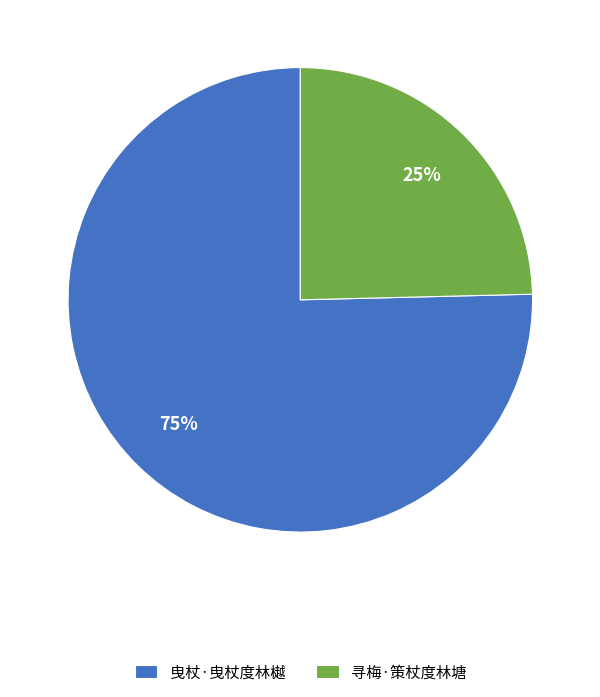

Between 曳杖·曳杖度林樾 and 寻梅·策杖度林塘, which is larger?

曳杖·曳杖度林樾